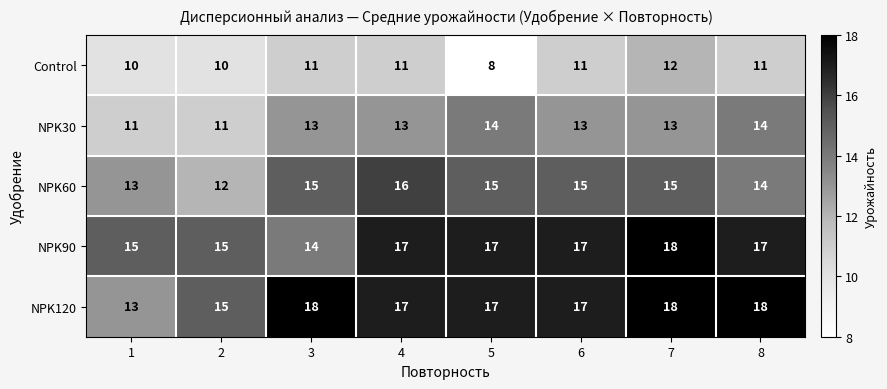

Which series has the largest total across all categories?

NPK120